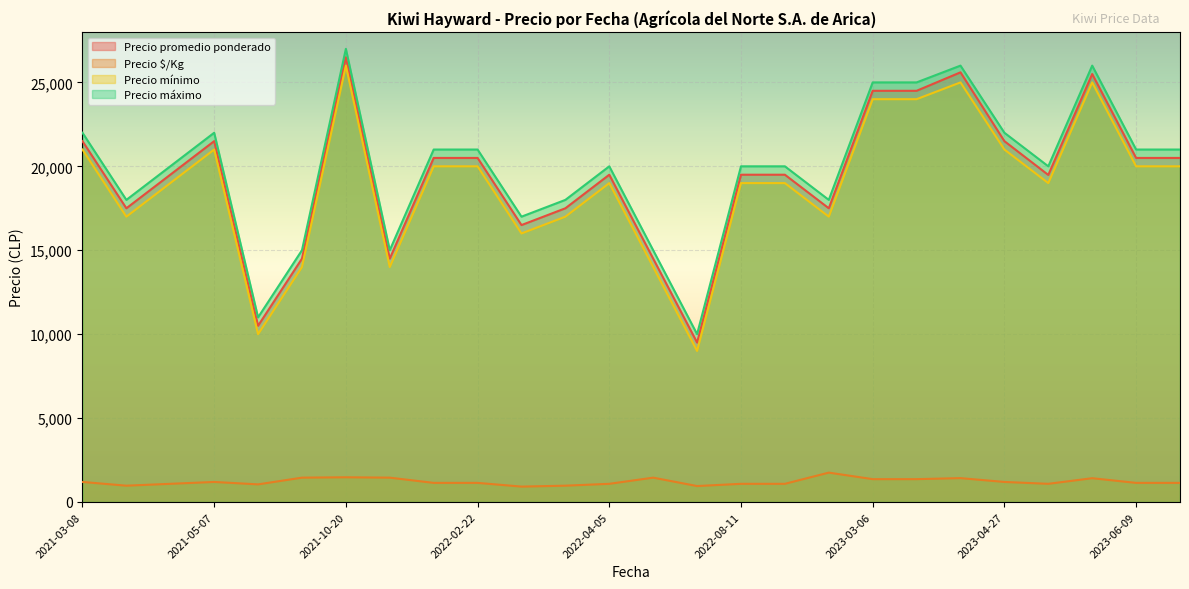

True or false: Precio mínimo and Precio $/Kg intersect in this chart.

False